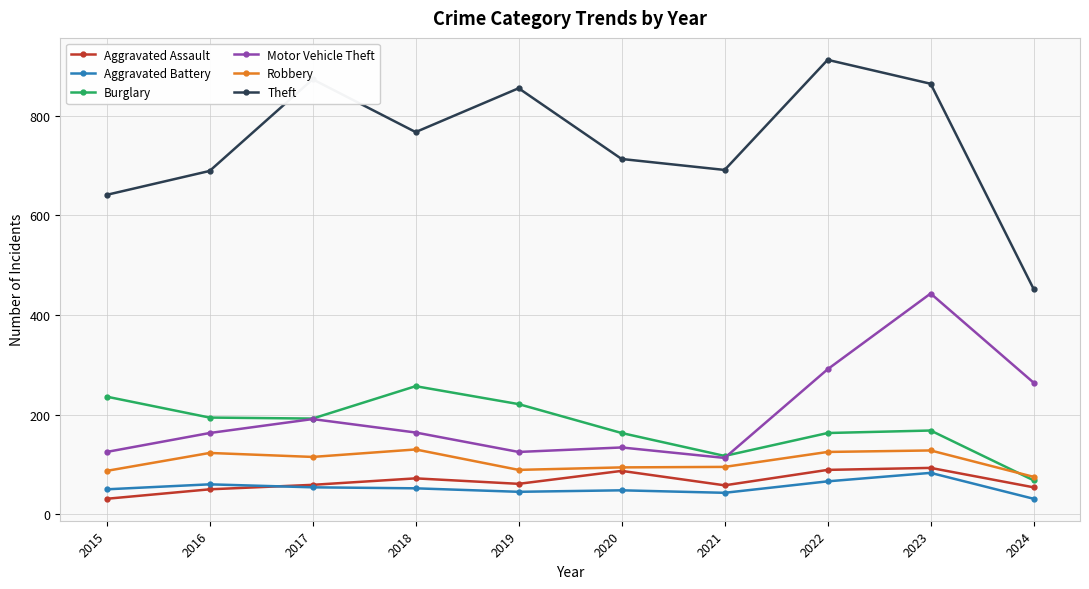

True or false: Burglary has more than 1 interior local peaks.

True